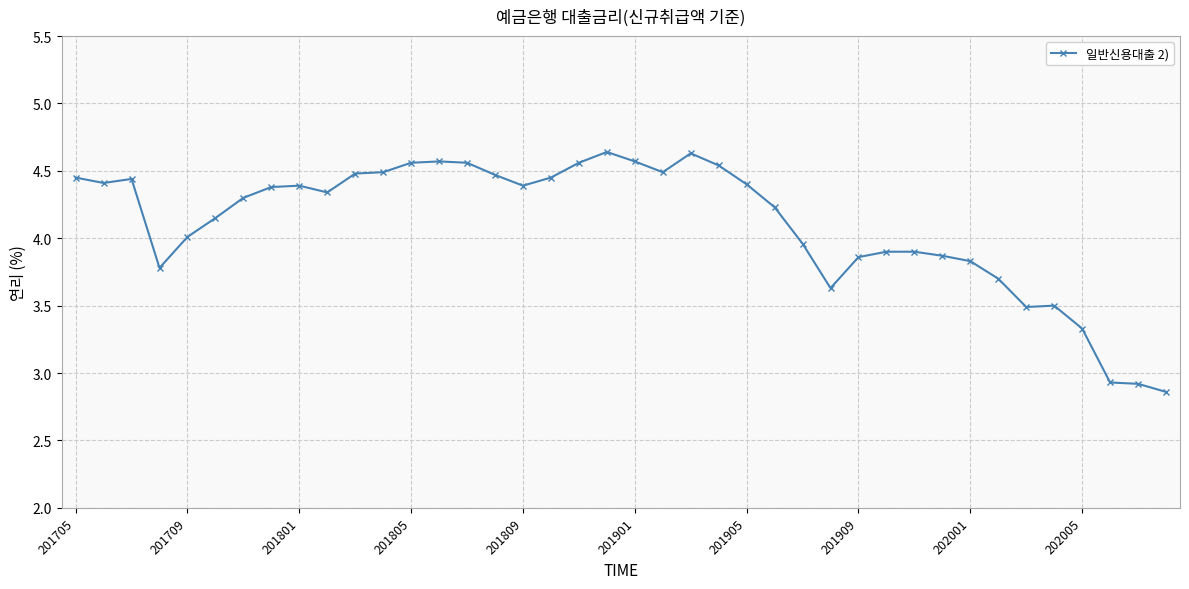

What is the difference between the maximum and second lowest values?

1.7